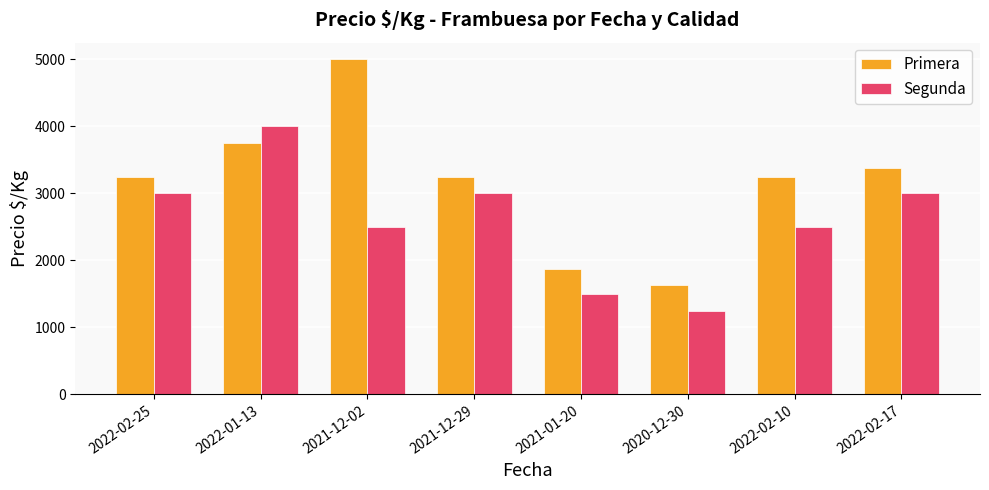

Reading left to right, extract all data points from this chart.

Primera: 2022-02-25=3250	2022-01-13=3750	2021-12-02=5000	2021-12-29=3250	2021-01-20=1875	2020-12-30=1625	2022-02-10=3250	2022-02-17=3375
Segunda: 2022-02-25=3000	2022-01-13=4000	2021-12-02=2500	2021-12-29=3000	2021-01-20=1500	2020-12-30=1250	2022-02-10=2500	2022-02-17=3000